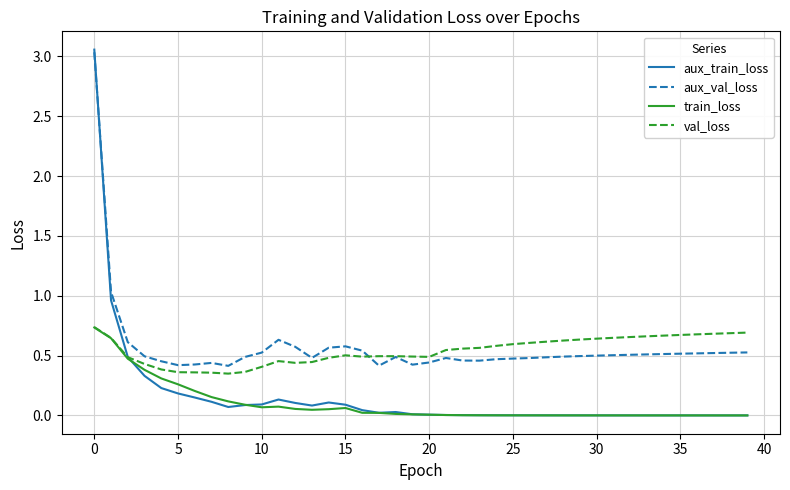

True or false: aux_val_loss and train_loss intersect in this chart.

False